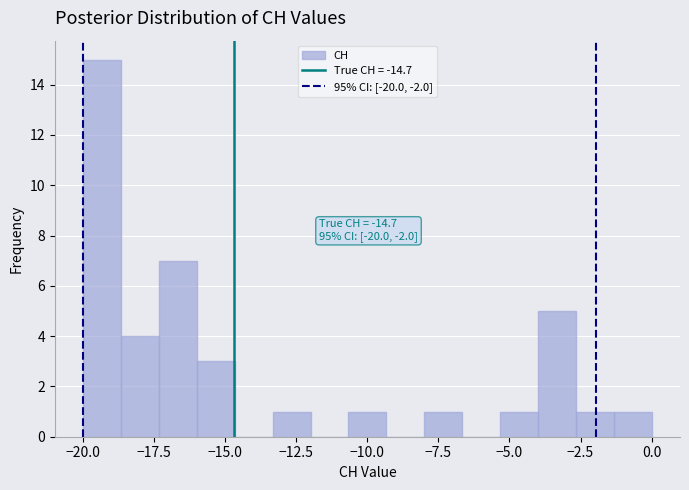

Around what value on the x-axis is the tallest bar? Give the approximate position of its centre, as read against the axis.

-19.5